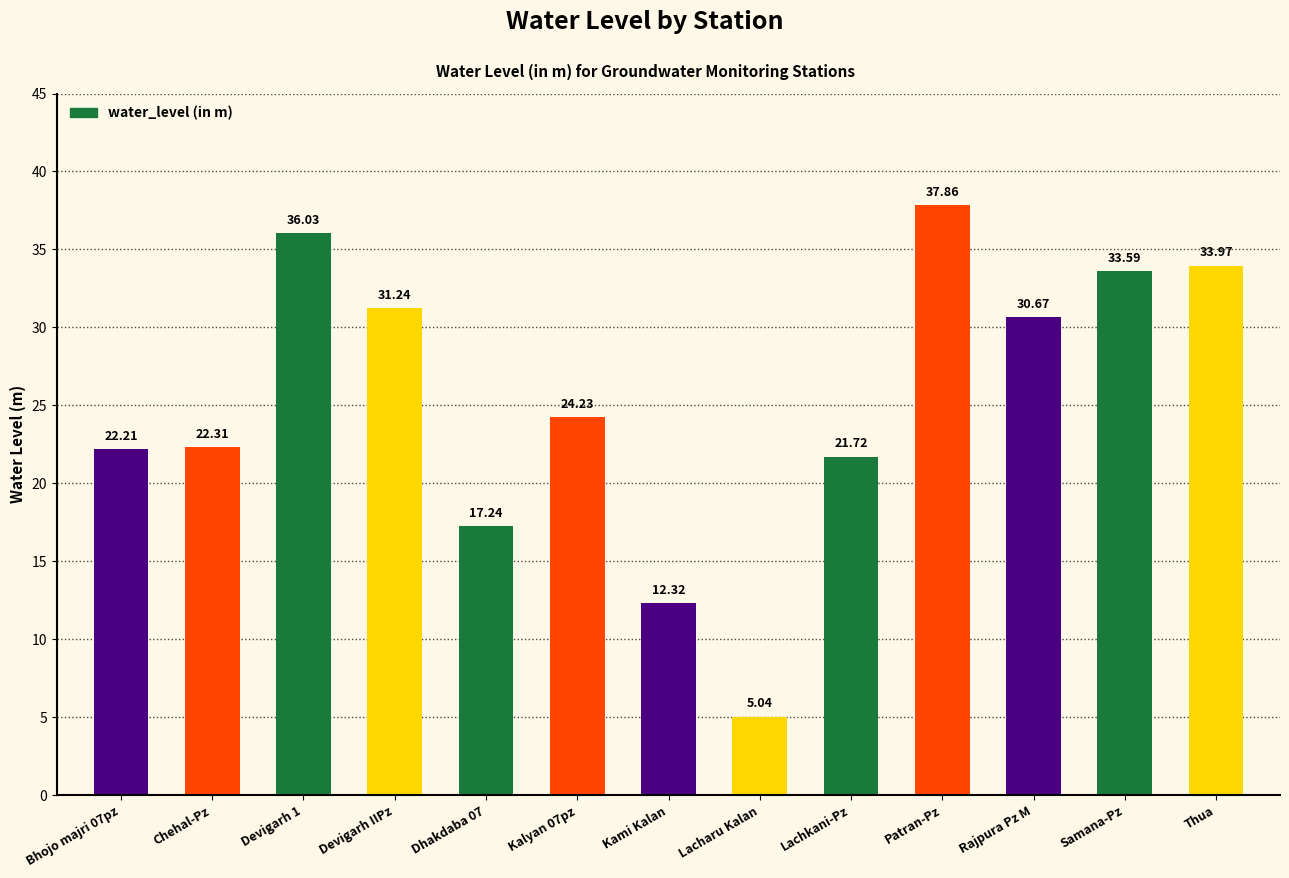

Which has a higher value, Lachkani-Pz or Rajpura Pz M?

Rajpura Pz M